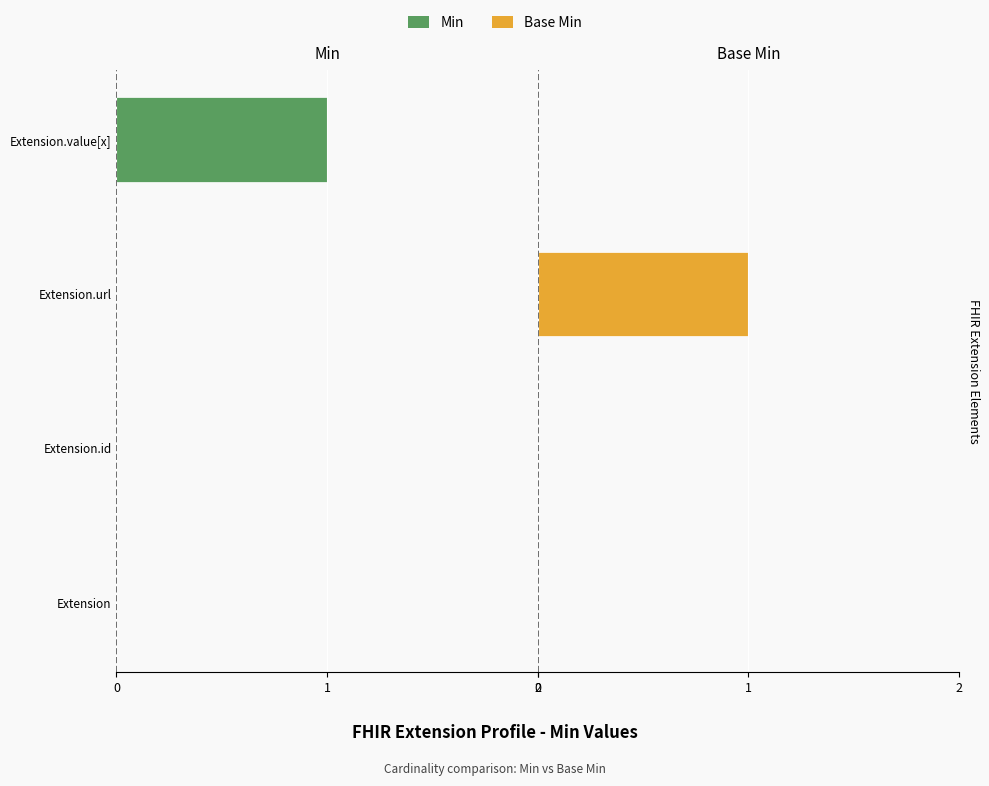

Between Extension.value[x] and Extension, which is larger?

Extension